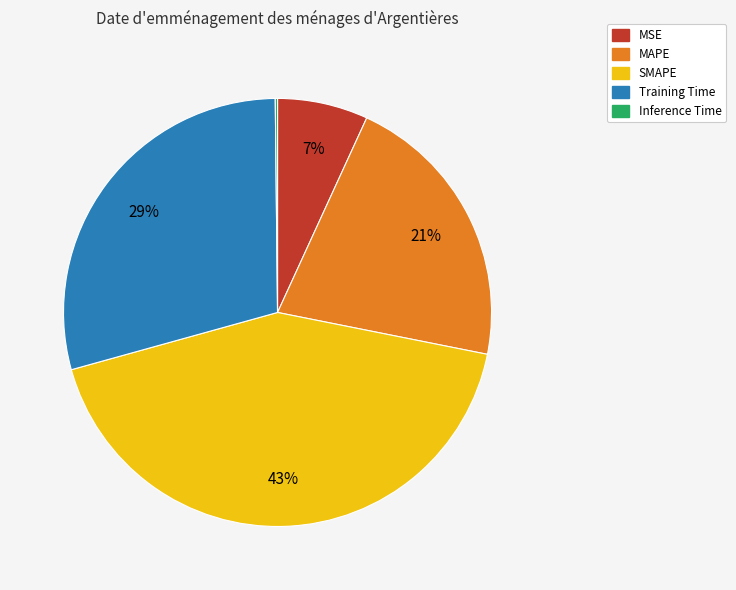

Is the sum of MAPE and SMAPE greater than half?

Yes